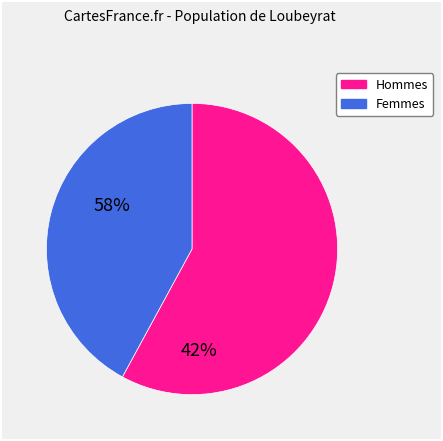

Does any single category account for the majority?

Yes